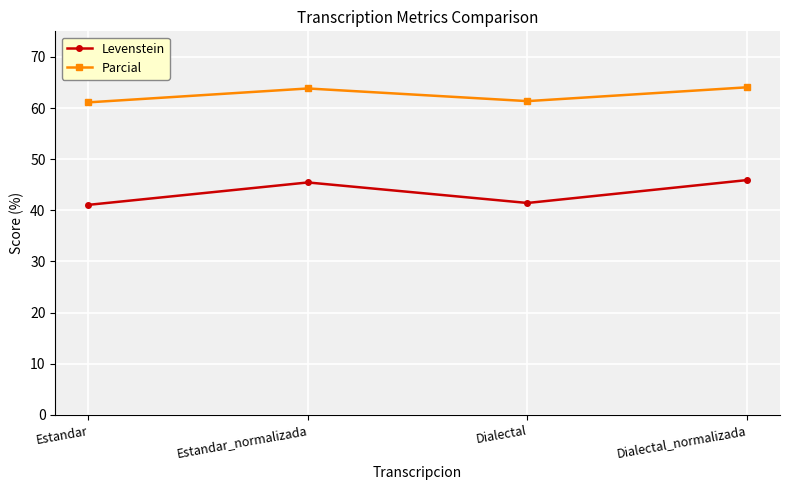

Does the chart display data point markers on the line(s)?

Yes